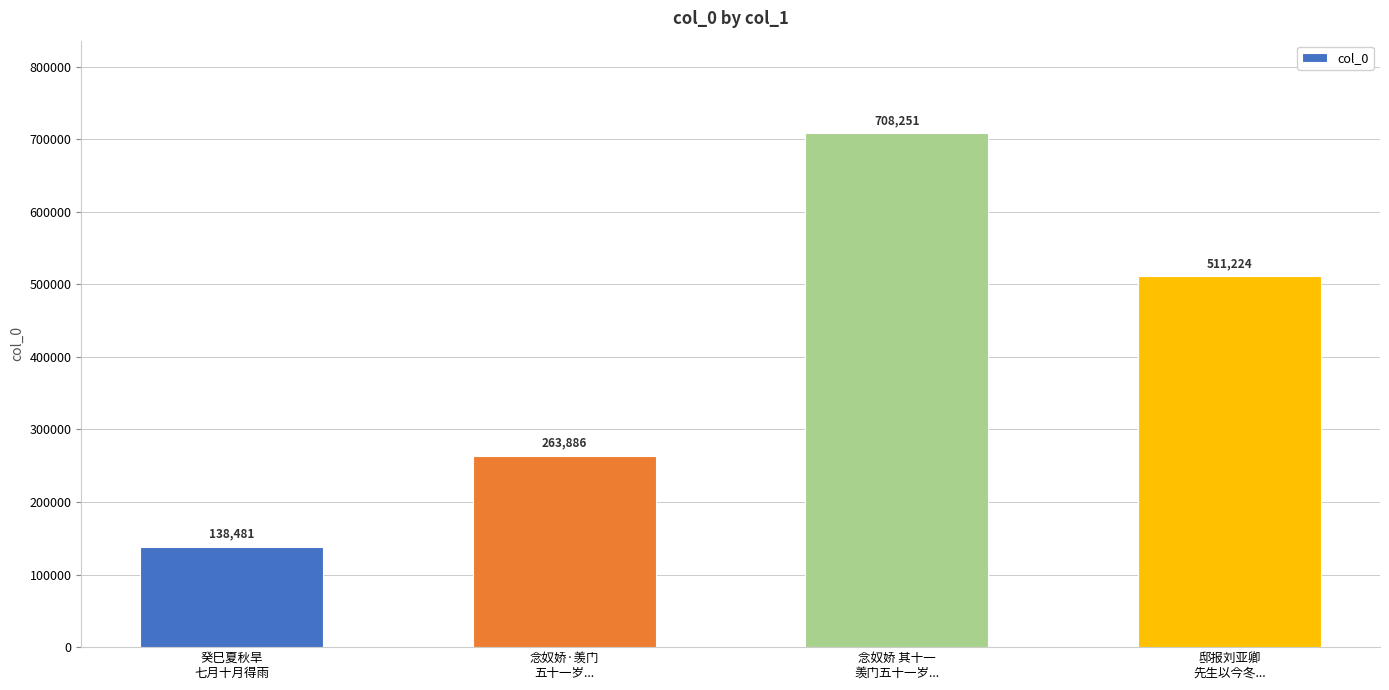

Rank the categories by value from highest to lowest.

念奴娇 其十一
羡门五十一岁..., 邸报刘亚卿
先生以今冬..., 念奴娇·羡门
五十一岁..., 癸巳夏秋旱
七月十月得雨